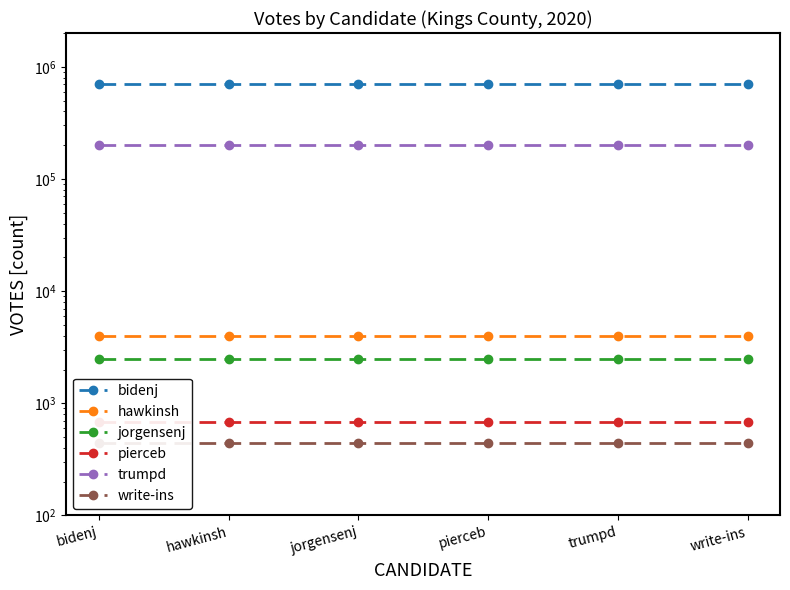

At which category is the sum across all series the highest?

bidenj